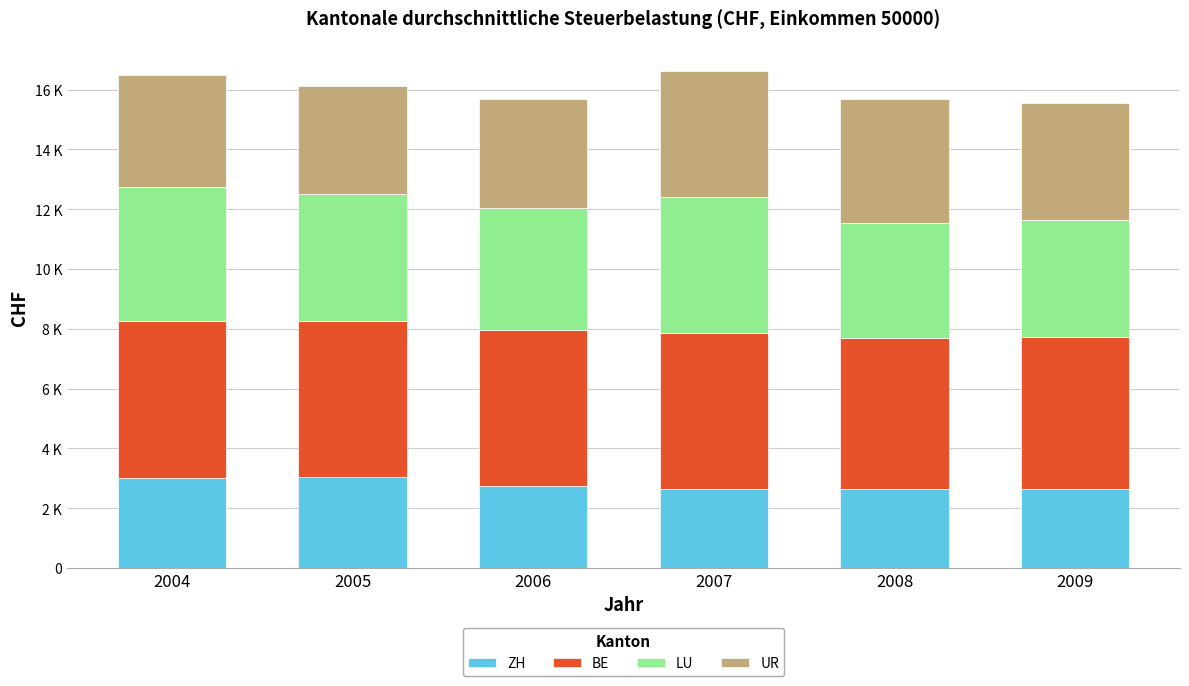

What are all the series names shown in the legend?

ZH, BE, LU, UR